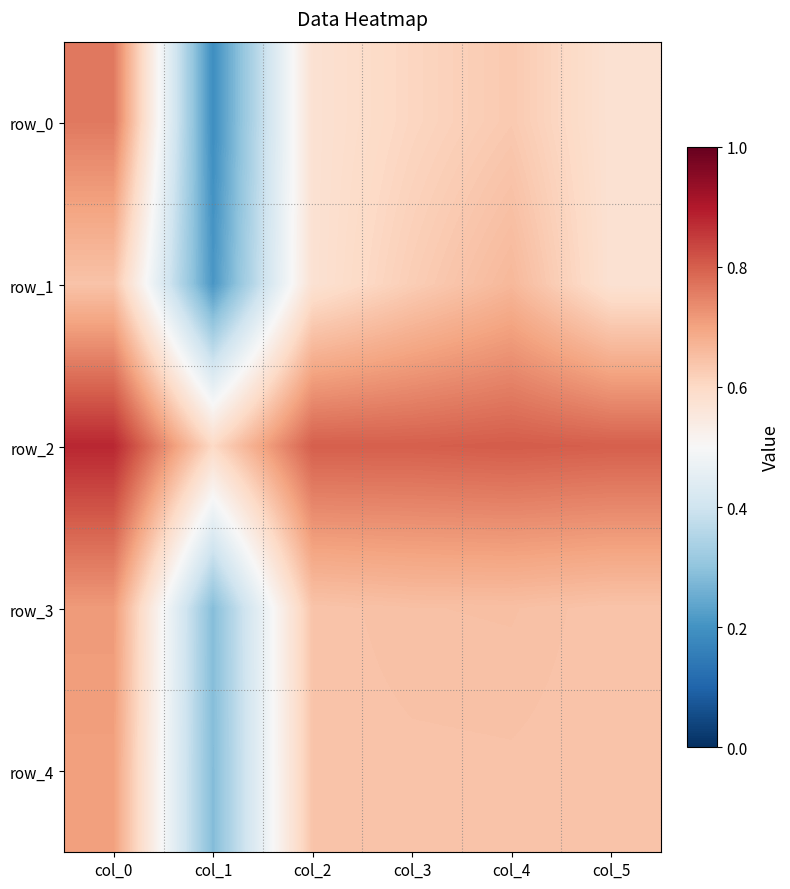

Which category has the highest value in the row_3 series?

col_0